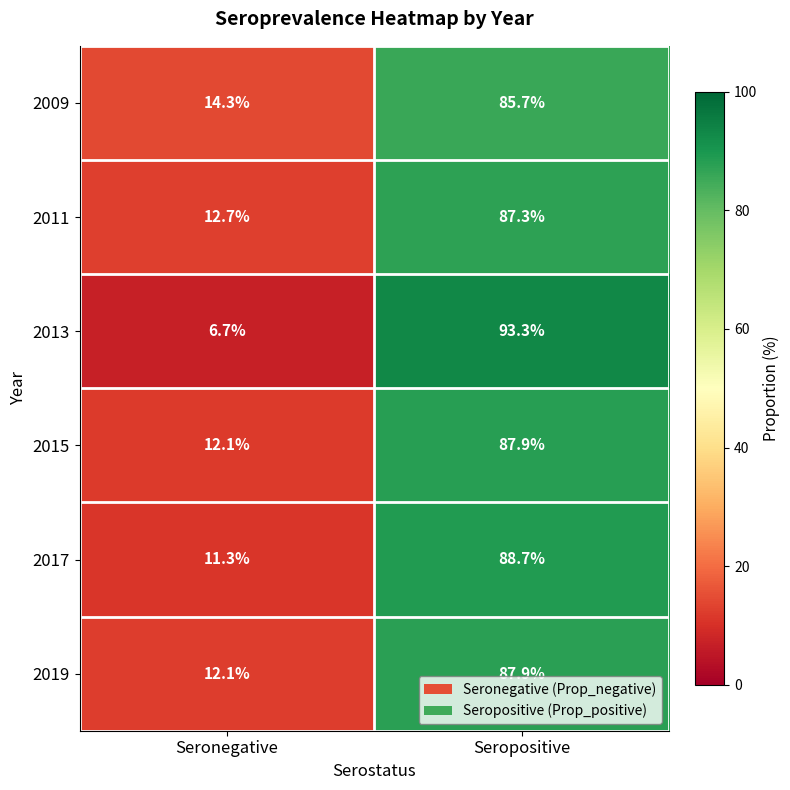

What is the average value of the 2019 series?

50.0